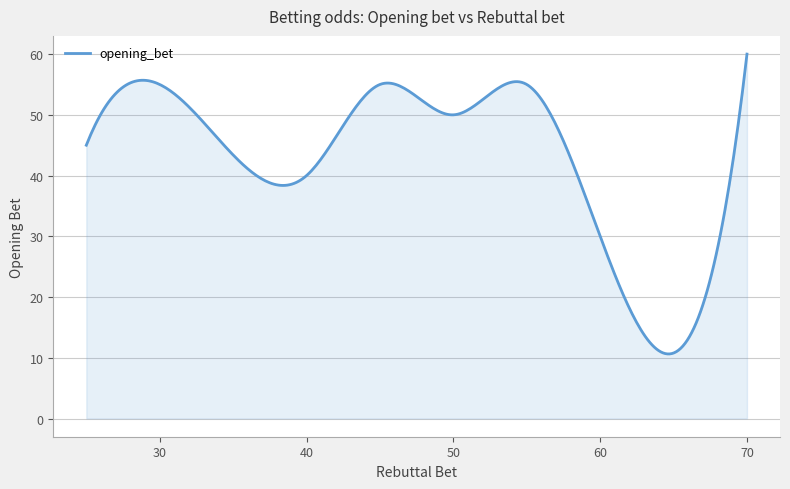

What is the smallest value displayed?

10.6